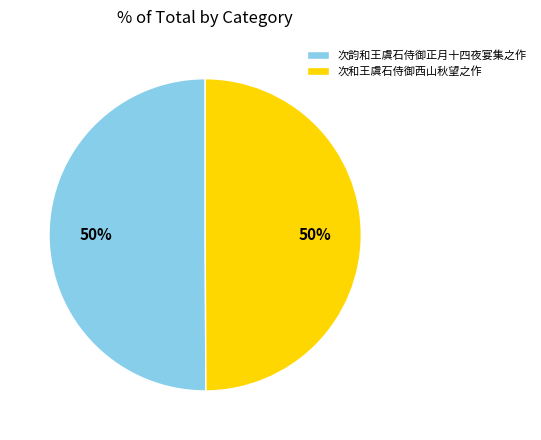

True or false: 次韵和王虞石侍御正月十四夜宴集之作 accounts for 60% of the total.

False